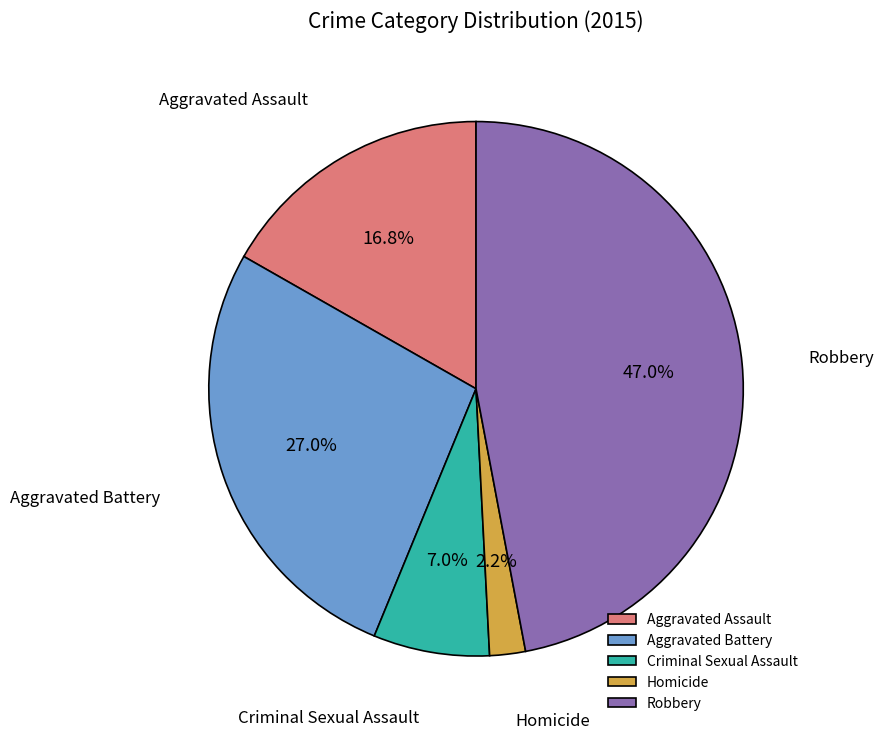

Which has a higher value, Homicide or Aggravated Battery?

Aggravated Battery